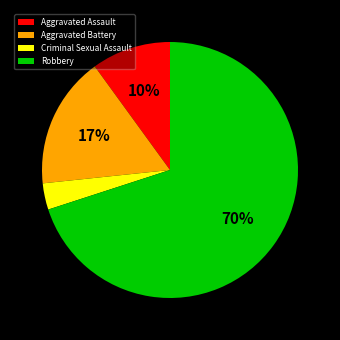

Which has a higher value, Aggravated Assault or Aggravated Battery?

Aggravated Battery